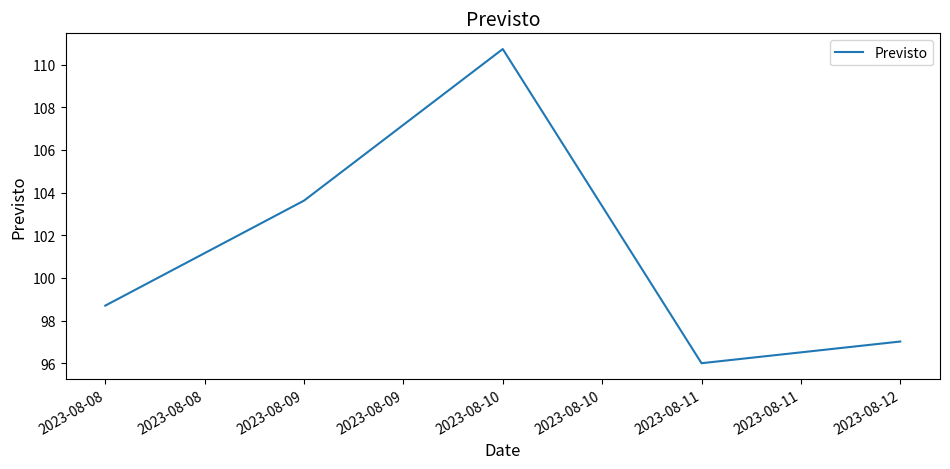

True or false: there are more than 2 points higher than both neighbors.

False